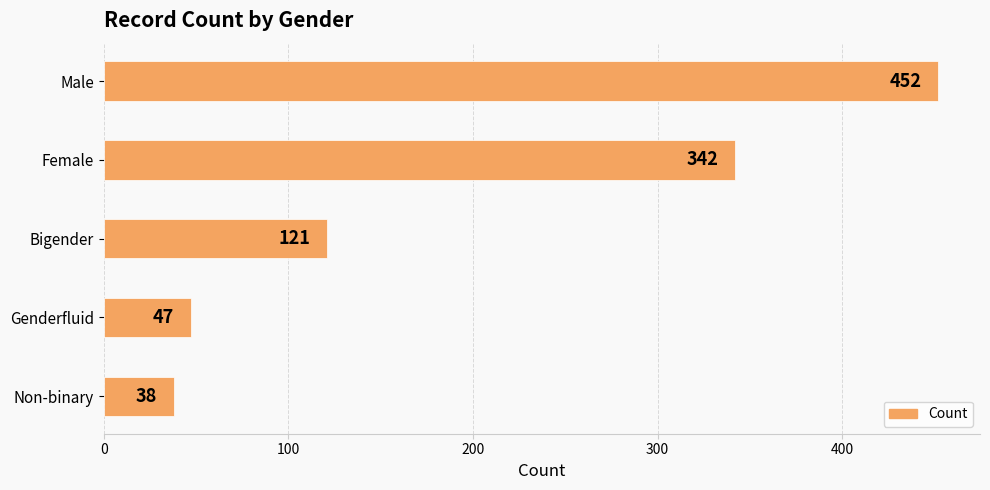

At which label is the value closest to 245?

Female